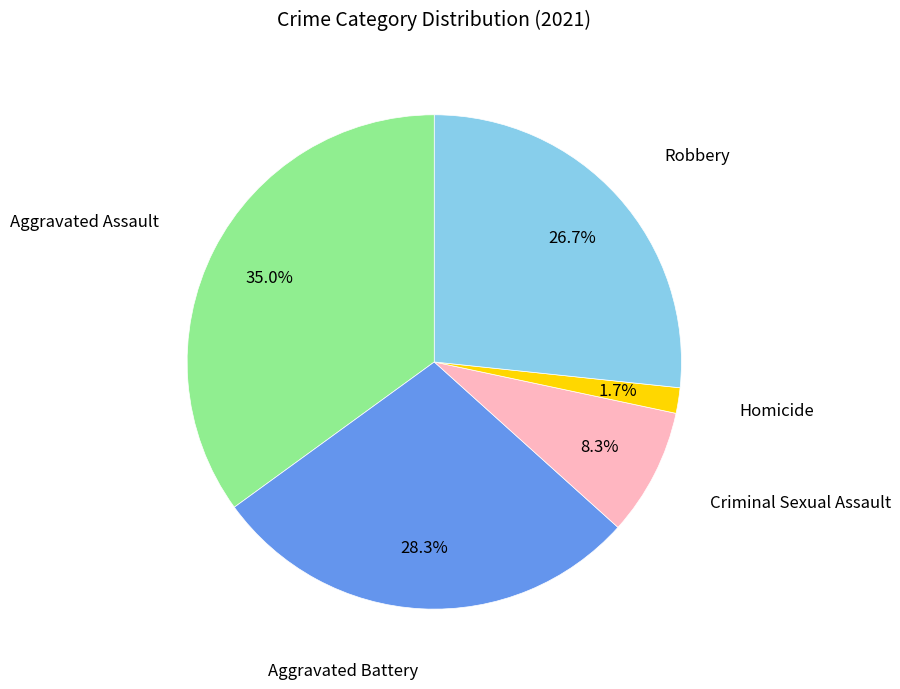

Is there any slice that represents more than half of the pie?

No